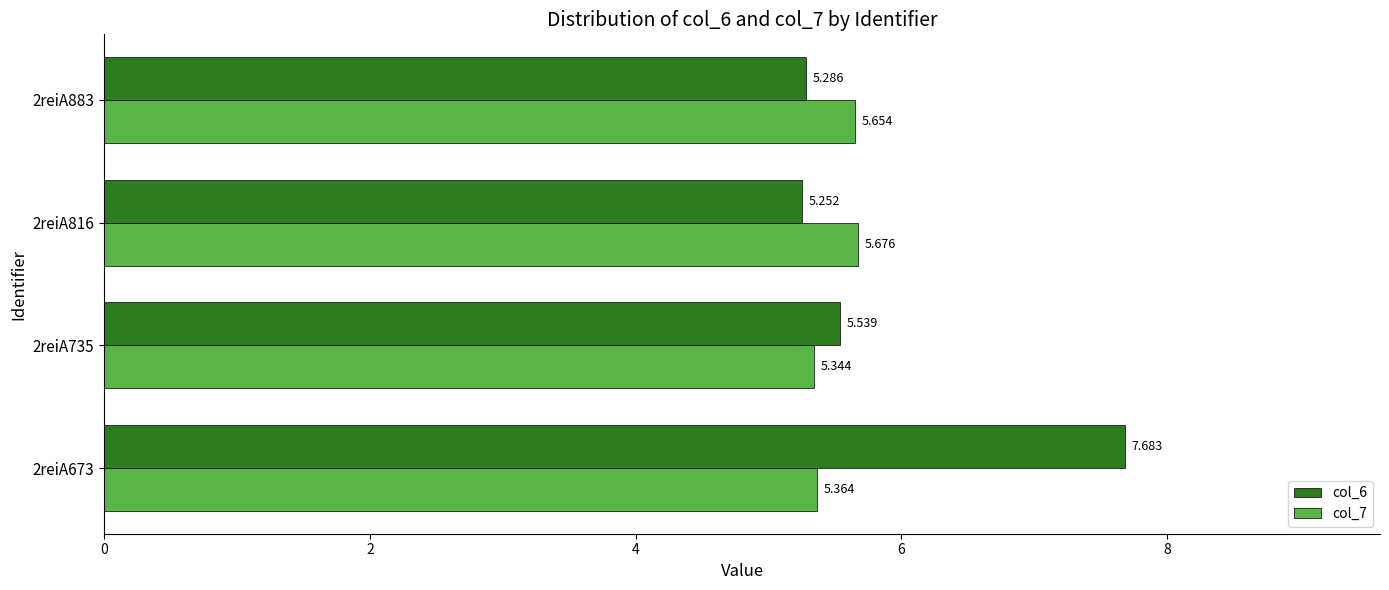

Is the value of col_7 at 2reiA673 greater than the value of col_6 at 2reiA816?

Yes